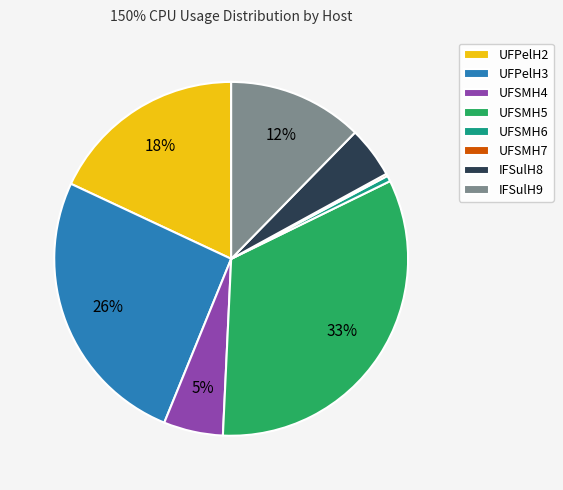

Do IFSulH8 and UFSMH4 together represent more than half of the pie?

No